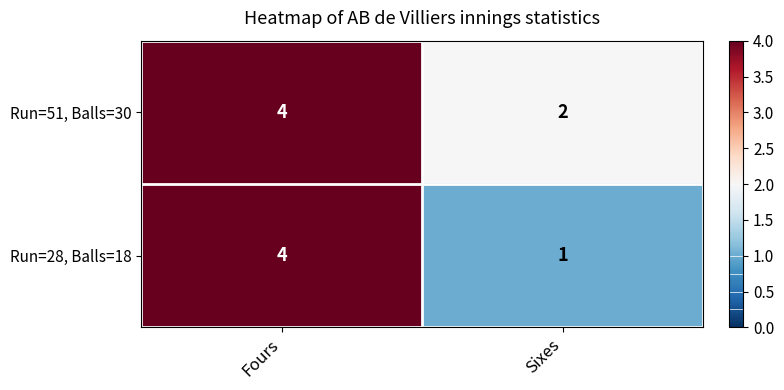

What is the average value of the Run=51, Balls=30 series?

3